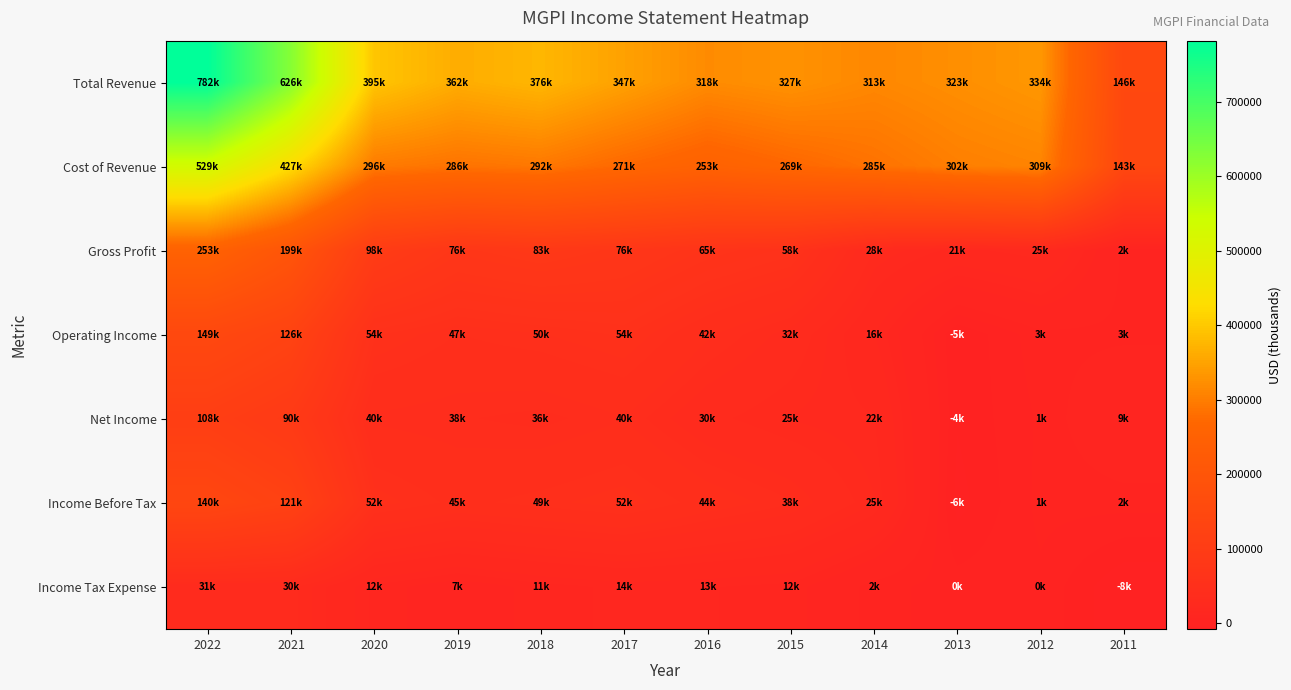

What is the spread (max minus min) of values at 2017?

333100